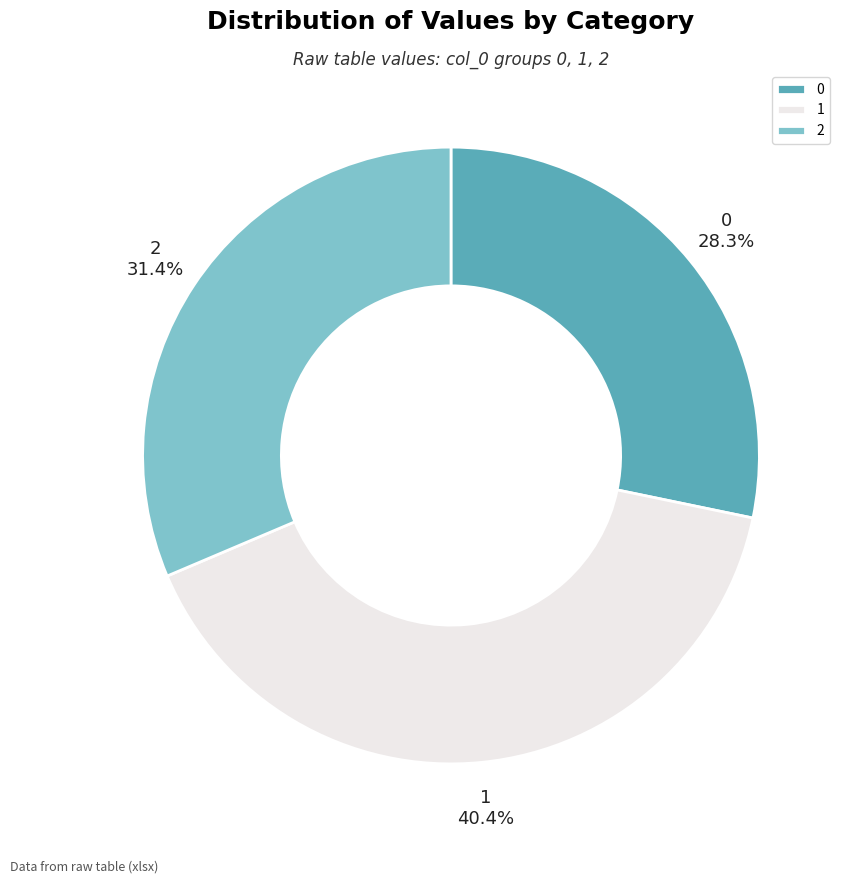

Rank the categories by value from highest to lowest.

1, 2, 0